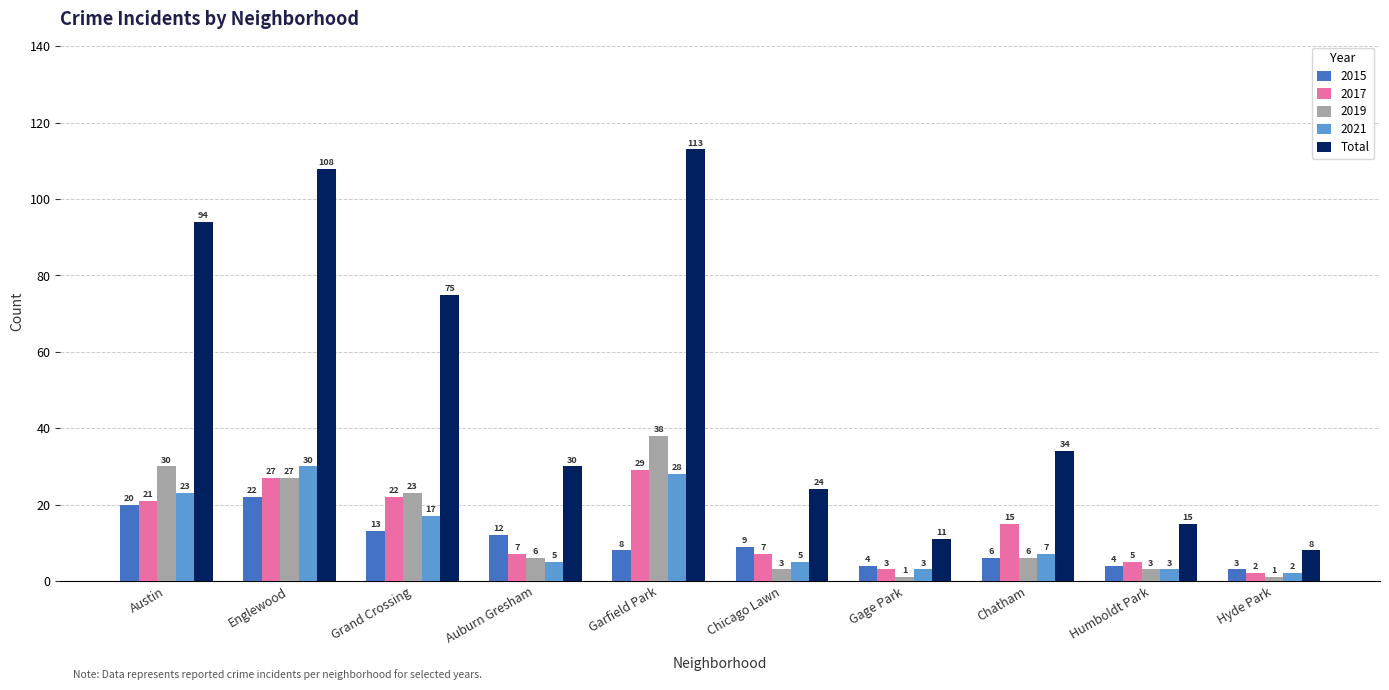

What is the difference between the 2015 values at Hyde Park and Grand Crossing?

10